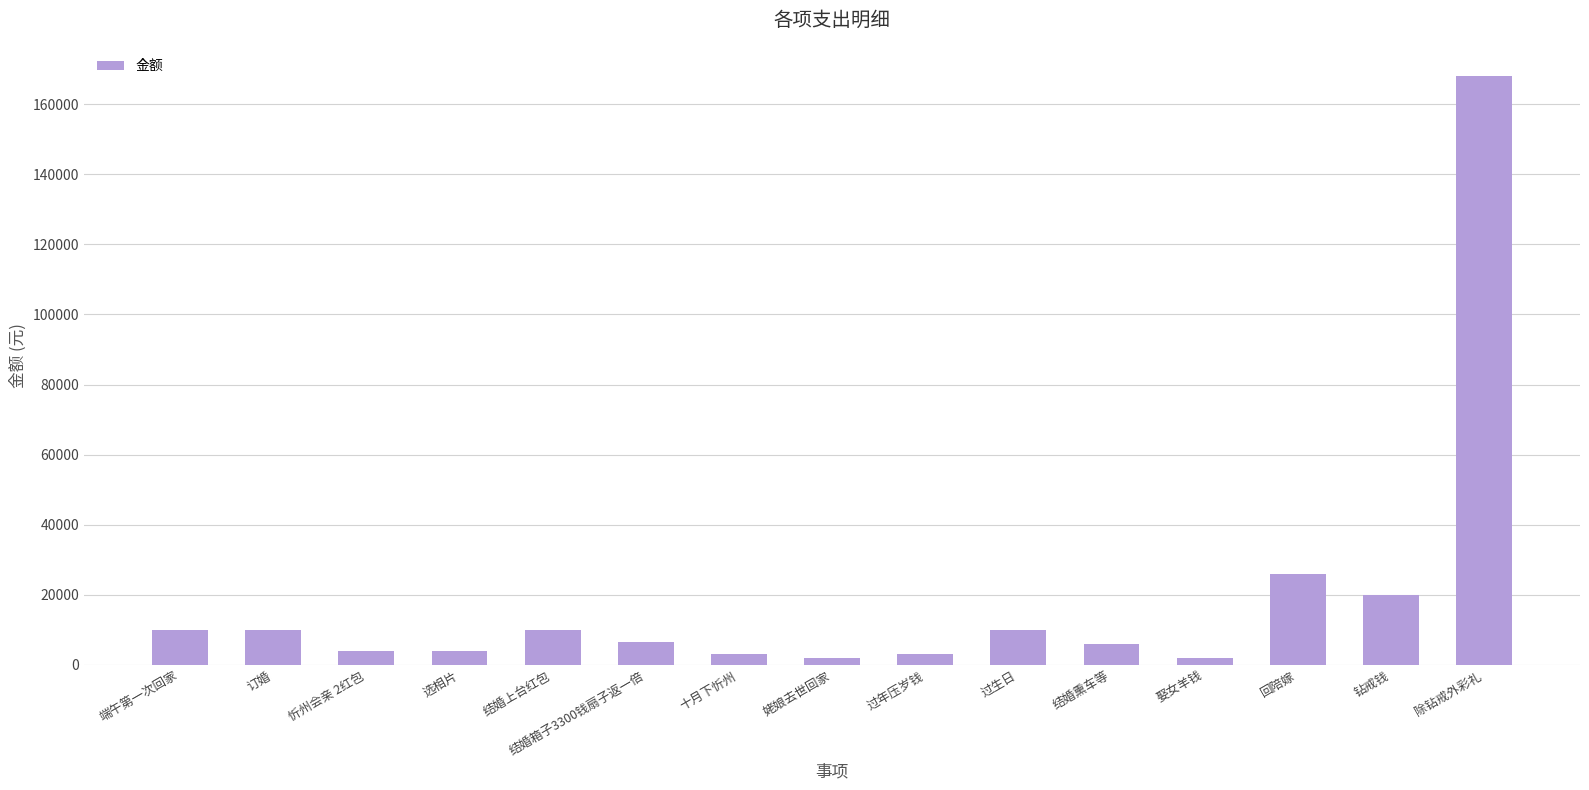

What is the average value?

18973